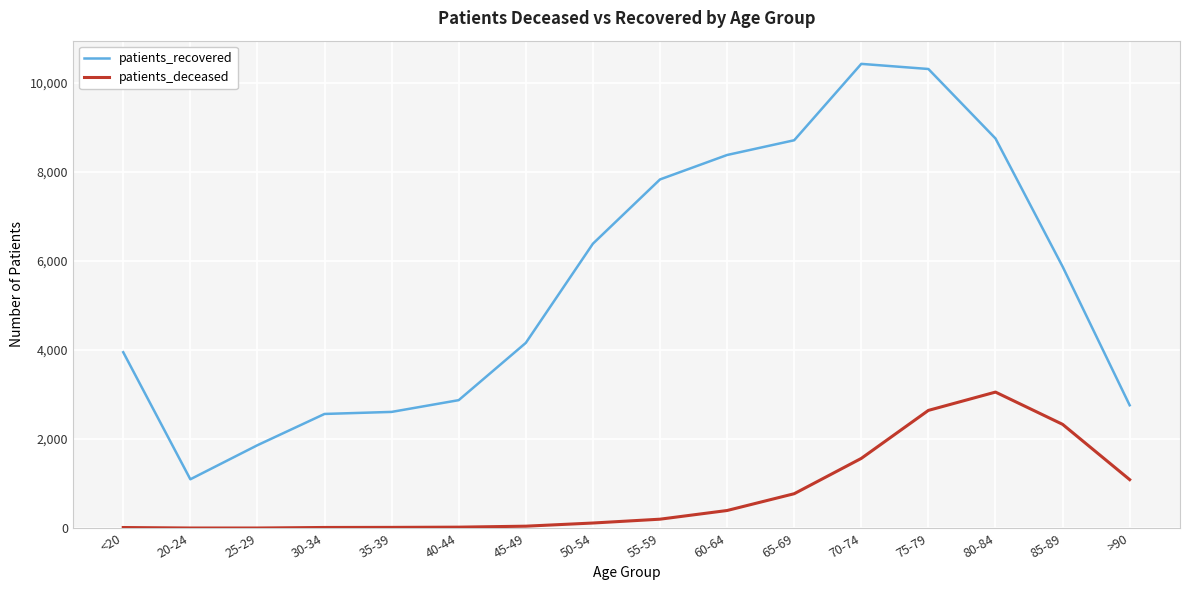

True or false: patients_recovered has more than 0 points higher than both neighbors.

True